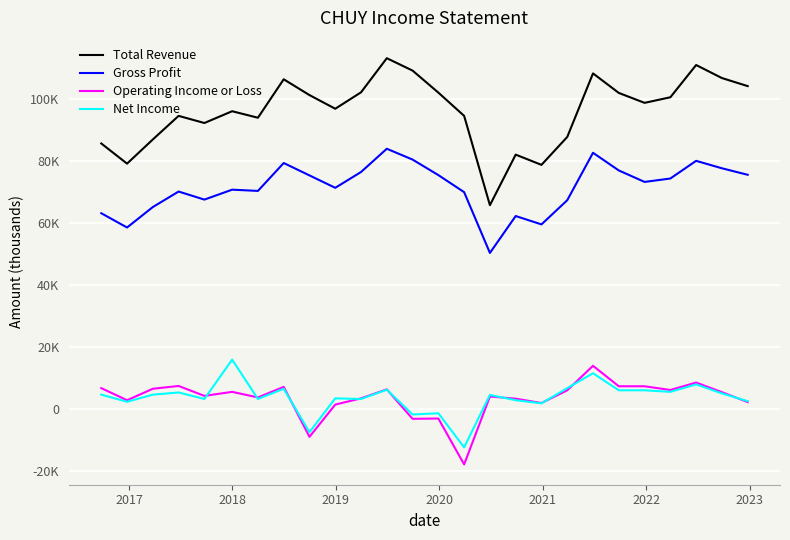

True or false: Operating Income or Loss and Gross Profit intersect in this chart.

False